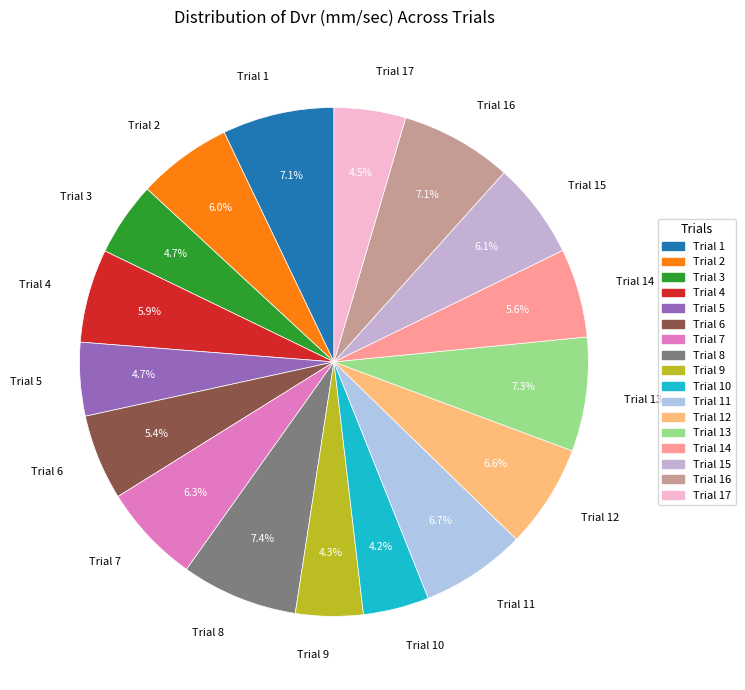

To the nearest percent, what portion does Trial 3 represent?

5%